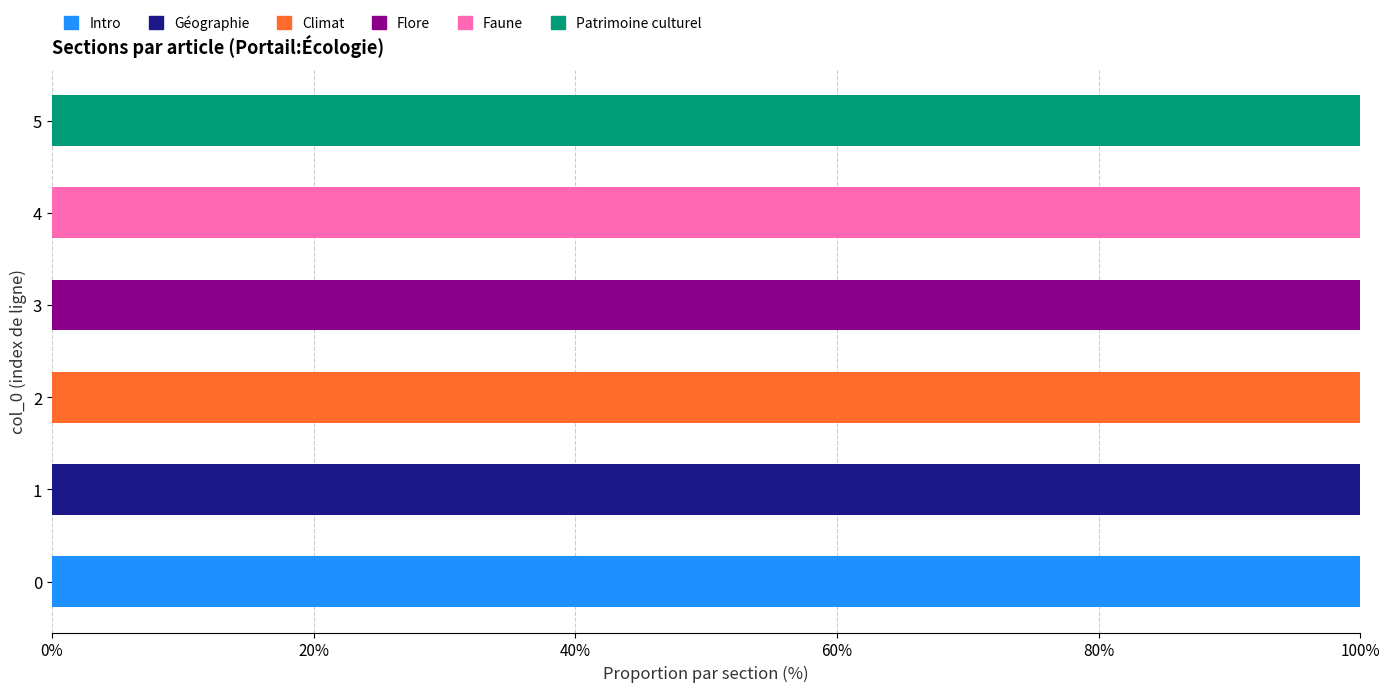

The value of Intro at 1 is 0. True or false?

True